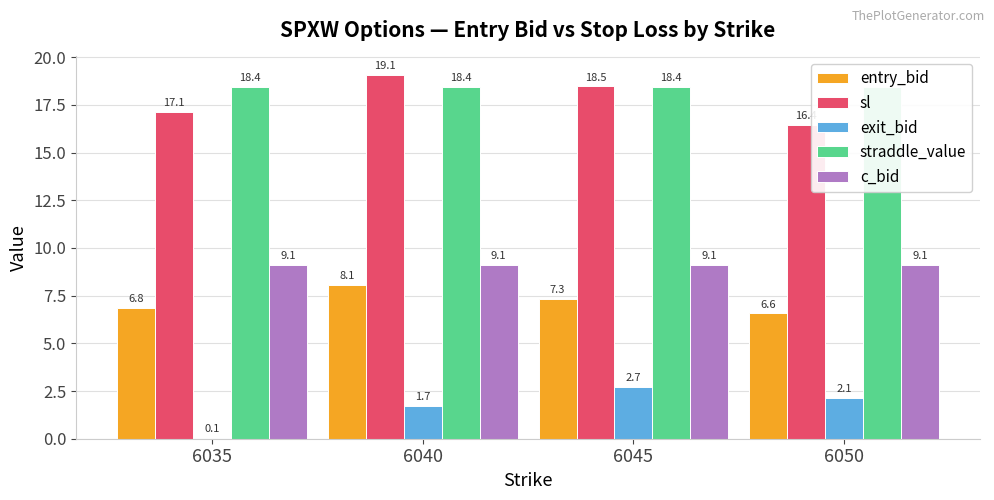

Count the number of data series in this chart.

5